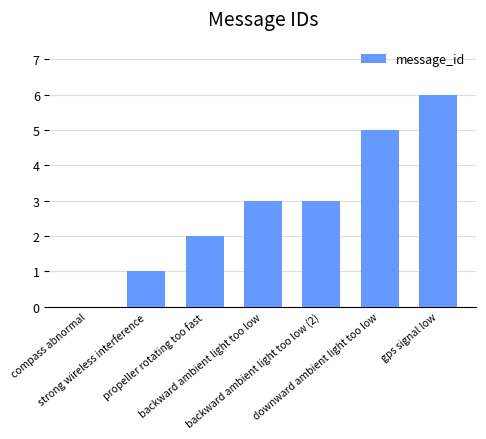

What is the maximum value shown in the chart?

6